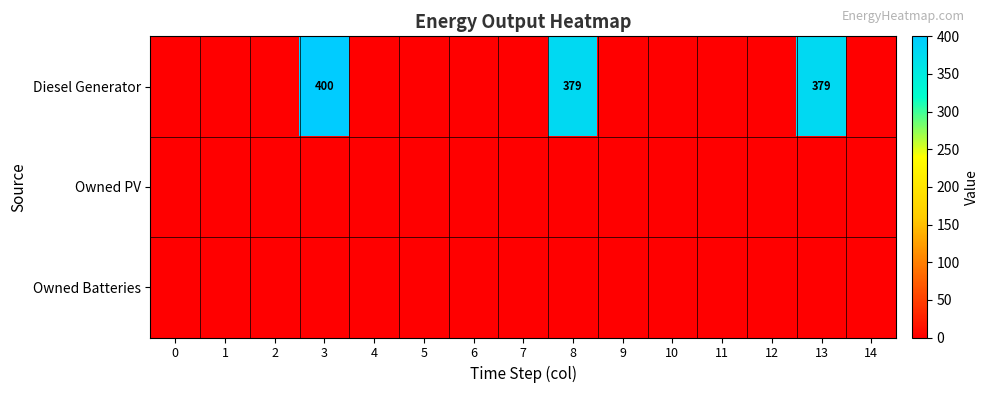

The Diesel Generator series shows 678 at 3. True or false?

False